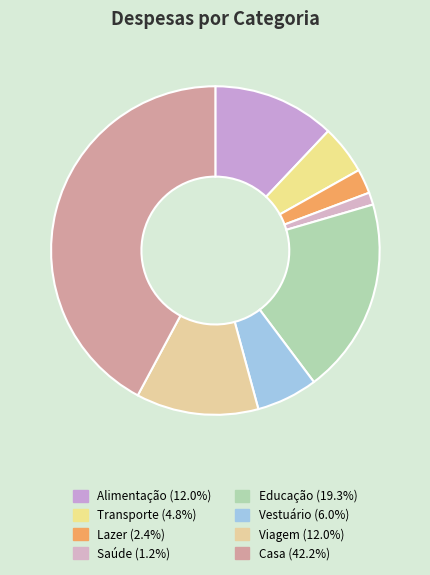

Count the number of slices in the pie.

8